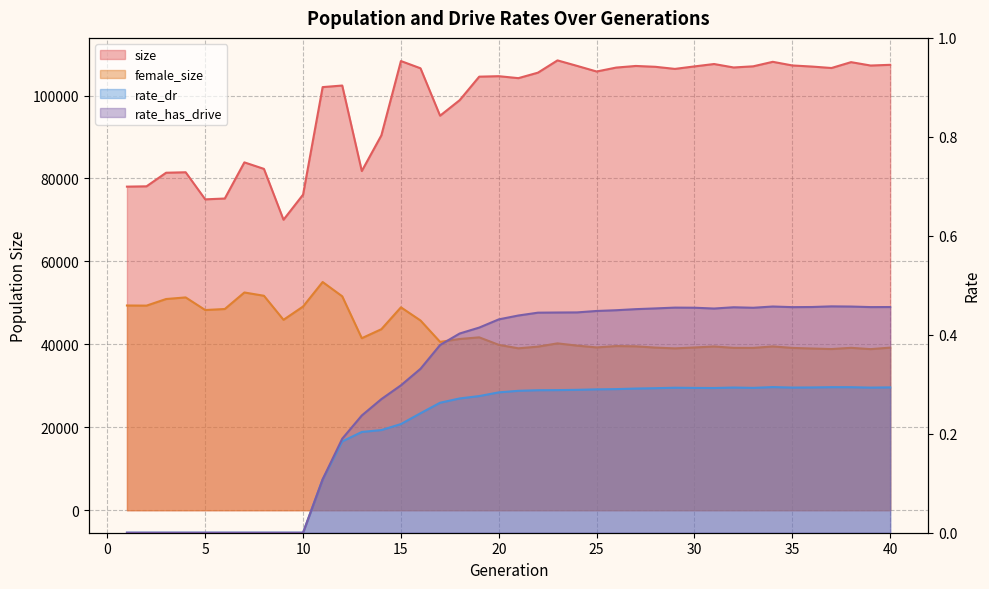

What are all the series names shown in the legend?

size, female_size, rate_dr, rate_has_drive